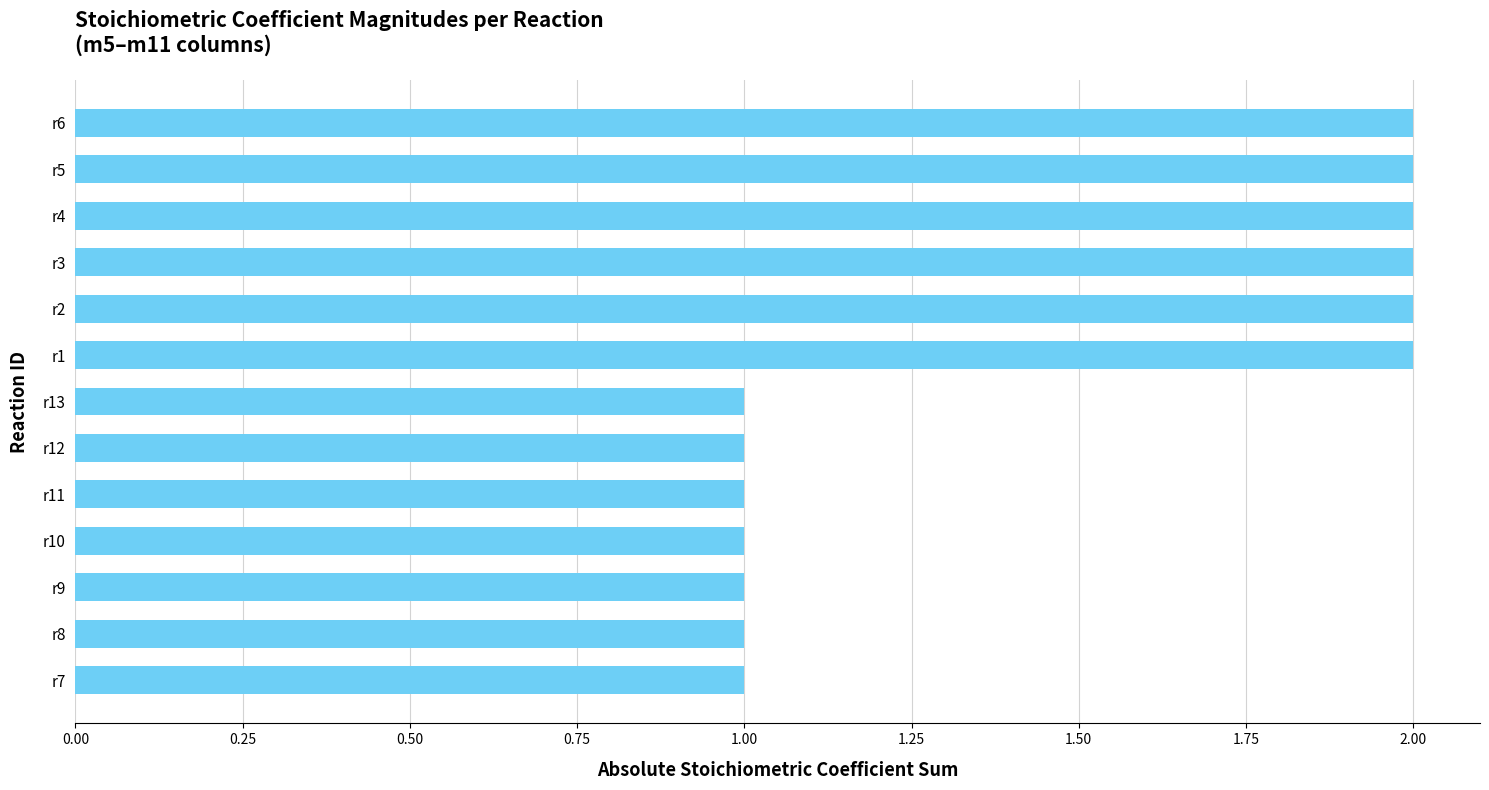

Reading bottom to top, transcribe all the data shown in this chart.

r7=1	r8=1	r9=1	r10=1	r11=1	r12=1	r13=1	r1=2	r2=2	r3=2	r4=2	r5=2	r6=2